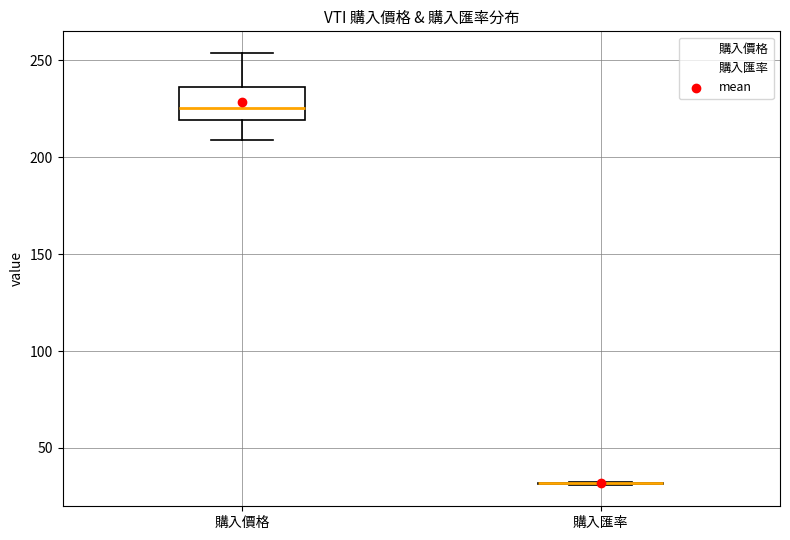

Comparing the boxes themselves (not the whiskers), which one is the tallest?

購入價格